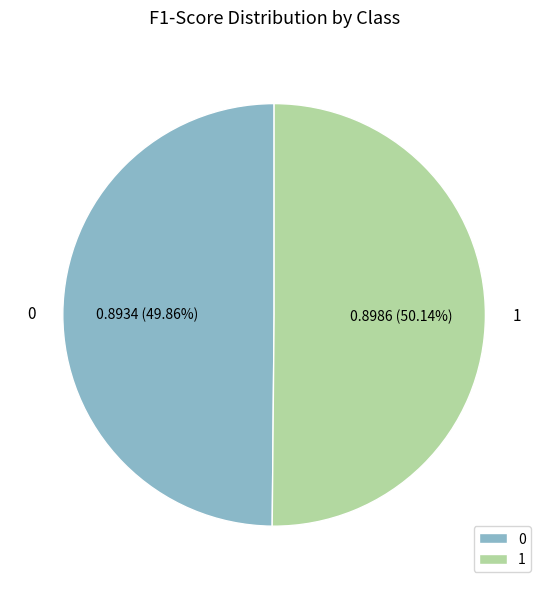

True or false: 1 accounts for 50% of the total.

True